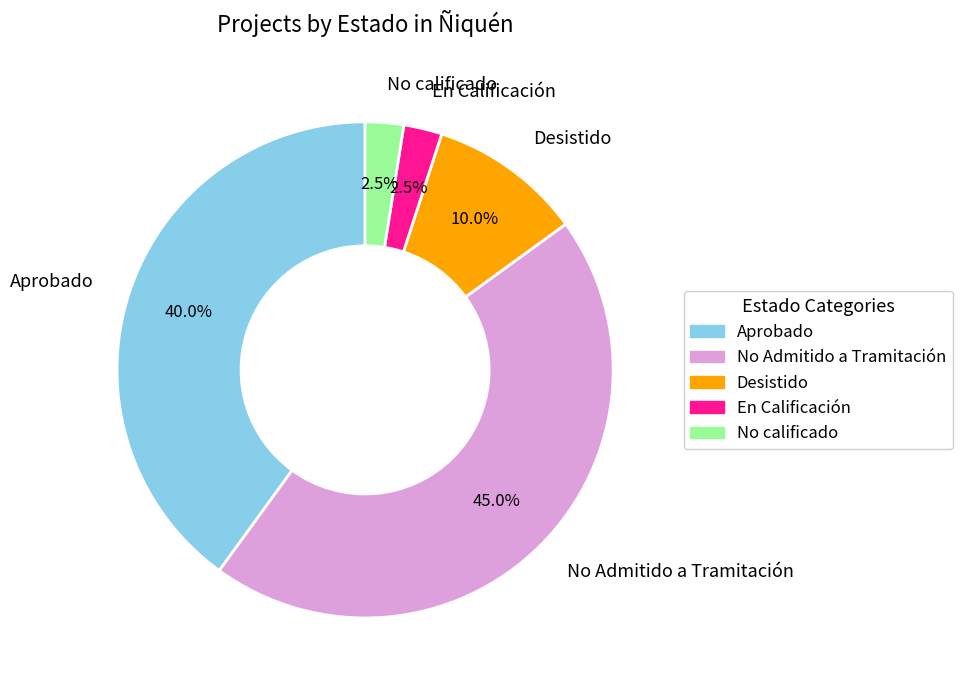

Is there any slice that represents more than half of the pie?

No